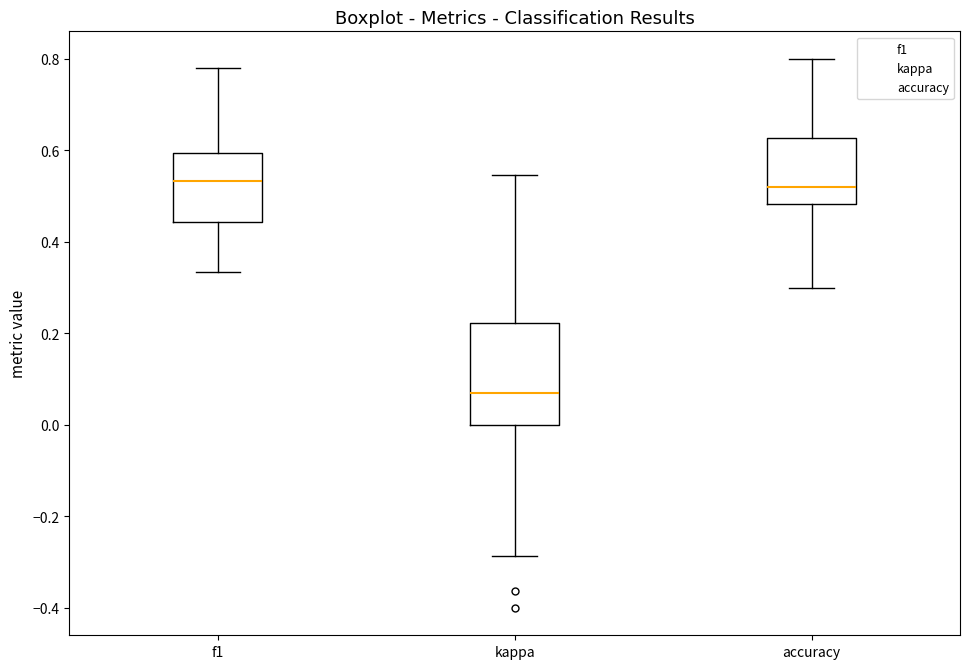

Comparing the boxes themselves (not the whiskers), which one is the tallest?

kappa